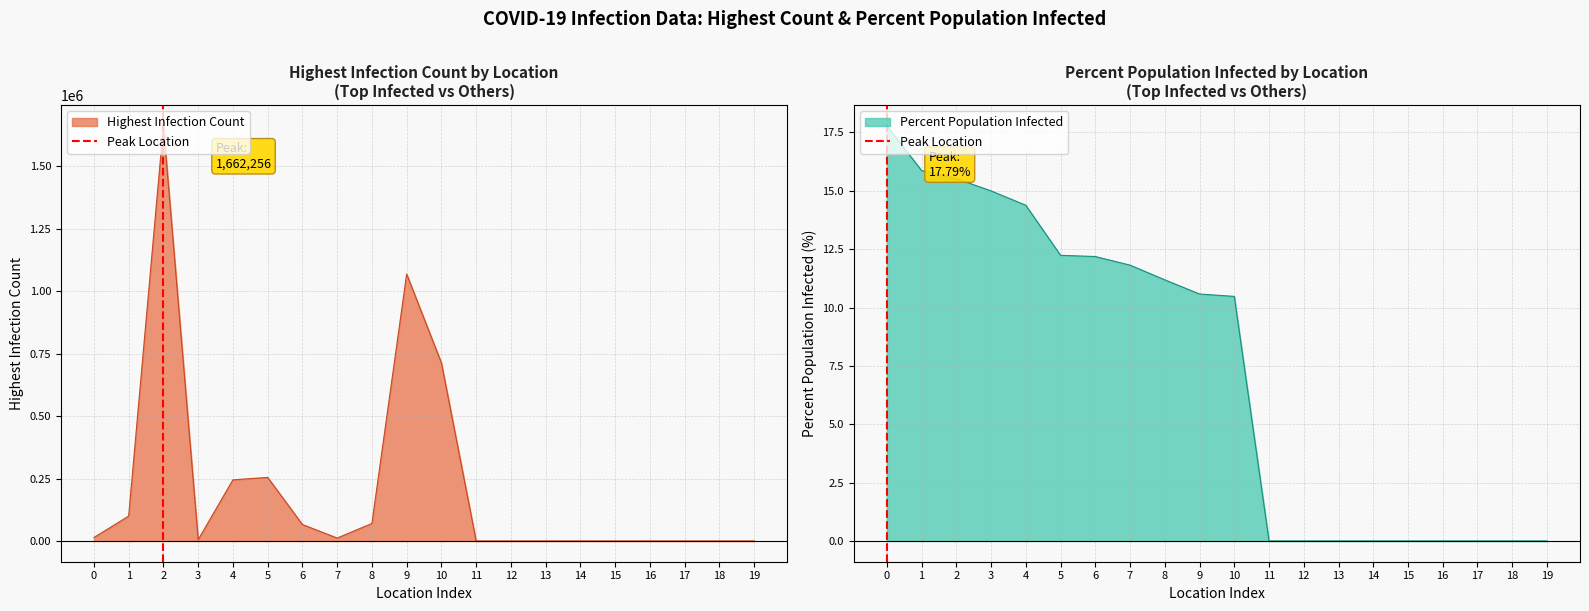

Is it true that Percent Population Infected equals 15.9 at 1?

True